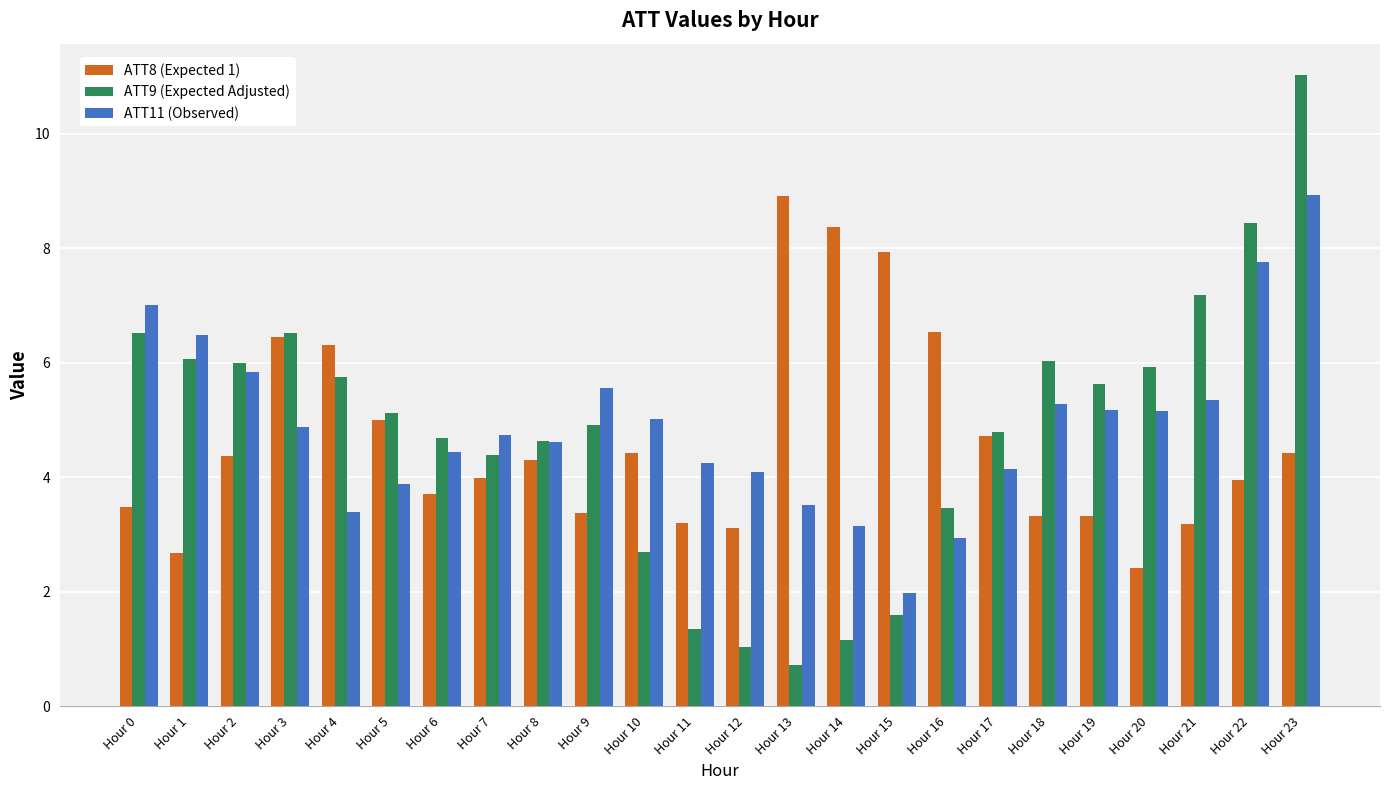

The value of ATT8 (Expected 1) at Hour 13 is 4.1. True or false?

False